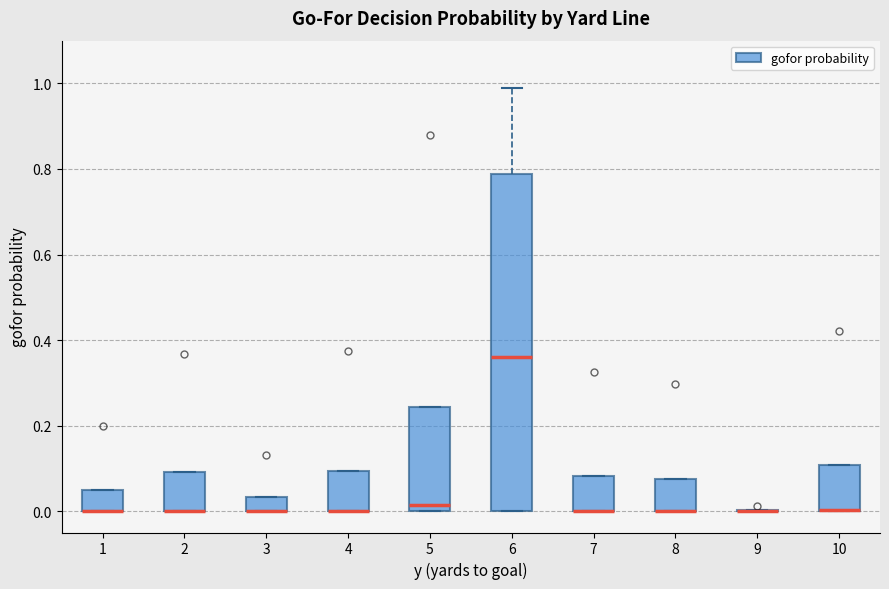

Reading left to right, read every box against the y-axis: the position of its median line, the range the box covers, and the ends of its whiskers. The values are not printed on the chart, so give them approximately, as read against the axis.

1: median 0.00 (drawn on the box's lower edge), box 0.00 to 0.04, whiskers 0.00 to 0.04
2: median 0.00 (drawn on the box's lower edge), box 0.00 to 0.10, whiskers 0.00 to 0.10
3: median 0.00 (drawn on the box's lower edge), box 0.00 to 0.04, whiskers 0.00 to 0.04
4: median 0.00 (drawn on the box's lower edge), box 0.00 to 0.10, whiskers 0.00 to 0.10
5: median 0.02, box 0.00 to 0.24, whiskers 0.00 to 0.24
6: median 0.36, box 0.00 to 0.78, whiskers 0.00 to 1.00
7: median 0.00 (drawn on the box's lower edge), box 0.00 to 0.08, whiskers 0.00 to 0.08
8: median 0.00 (drawn on the box's lower edge), box 0.00 to 0.08, whiskers 0.00 to 0.08
9: box collapsed to a line at 0.00, whiskers 0.00 to 0.00
10: median 0.00 (drawn on the box's lower edge), box 0.00 to 0.10, whiskers 0.00 to 0.10